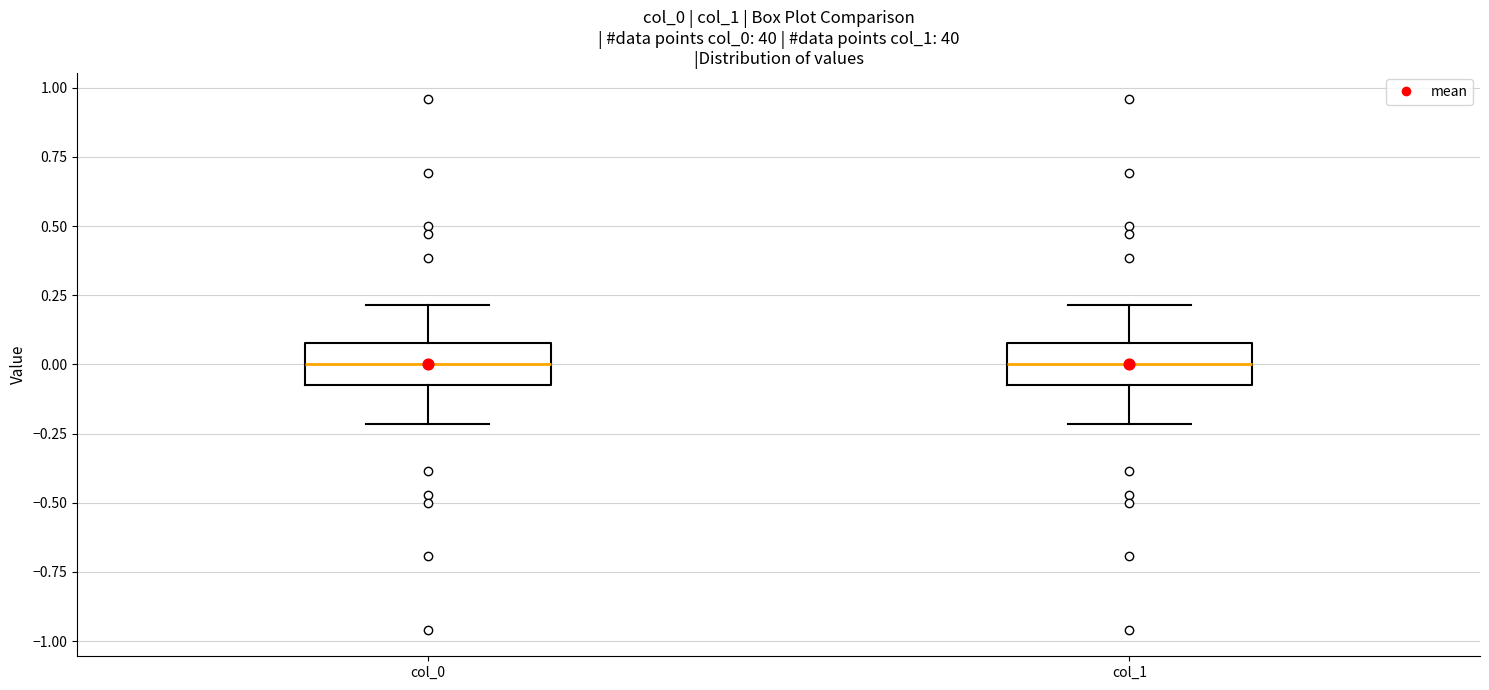

Reading left to right, read every box against the y-axis: the position of its median line, the range the box covers, and the ends of its whiskers. The values are not printed on the chart, so give them approximately, as read against the axis.

col_0: median 0.0, box -0.1 to 0.1, whiskers -0.2 to 0.2
col_1: median 0.0, box -0.1 to 0.1, whiskers -0.2 to 0.2